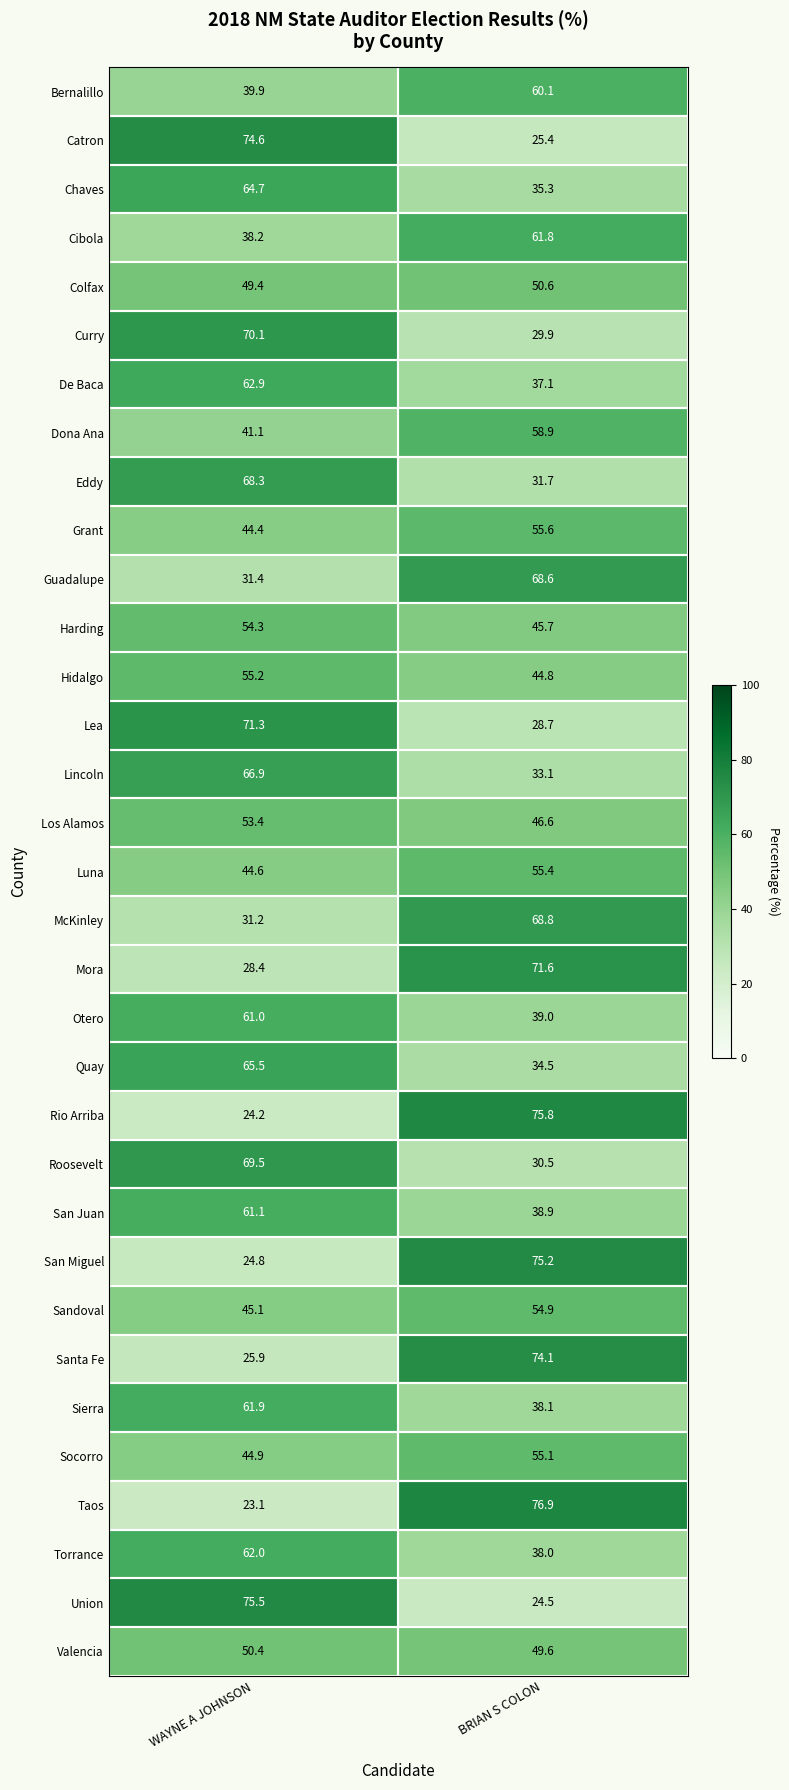

Which series has the largest range (max minus min)?

Taos